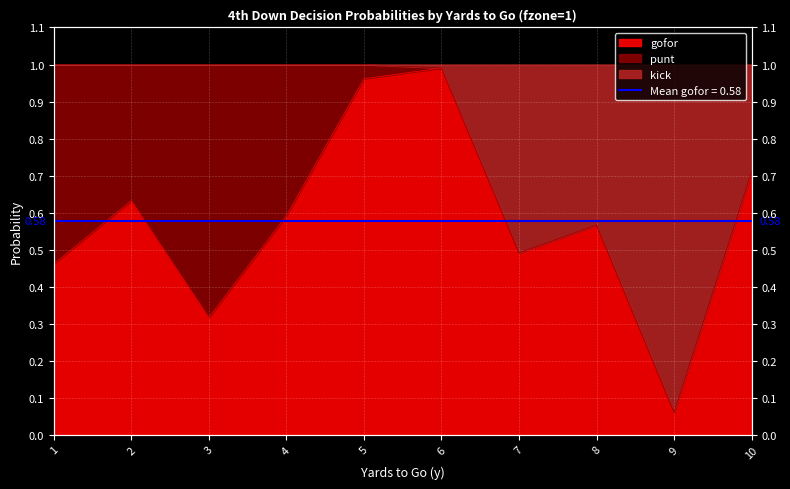

Is it true that kick equals 1.0 at 2?

True